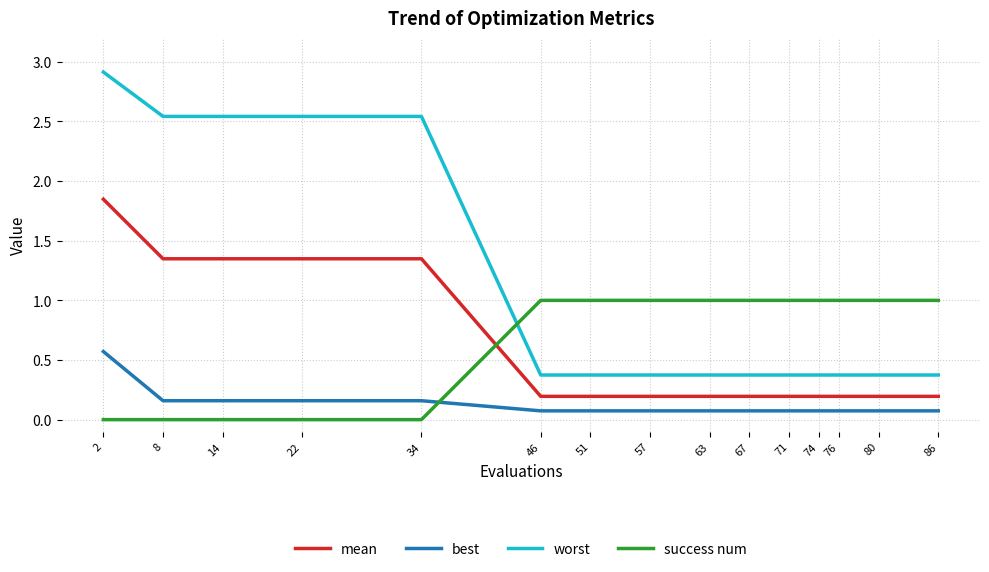

True or false: mean and best intersect in this chart.

False